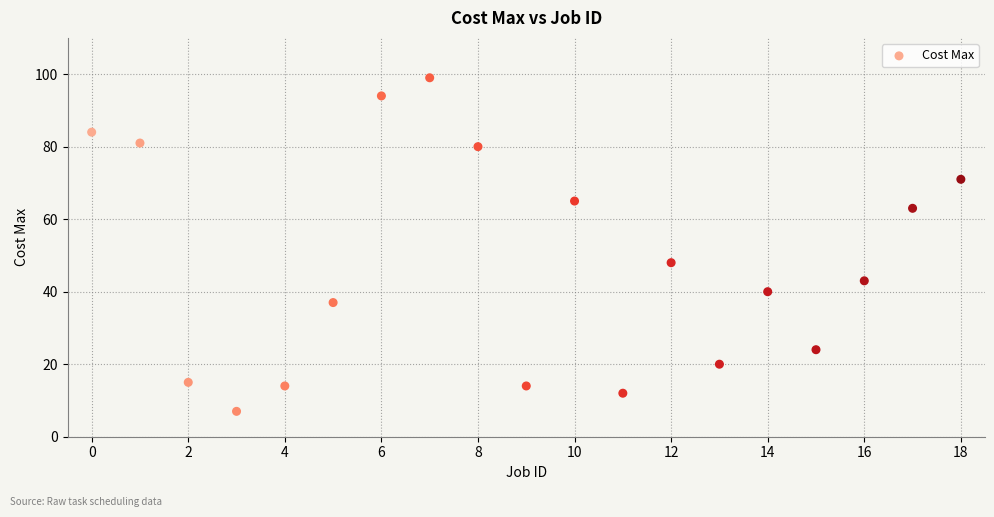

What Y value in the scatter plot is closest to 53?

48